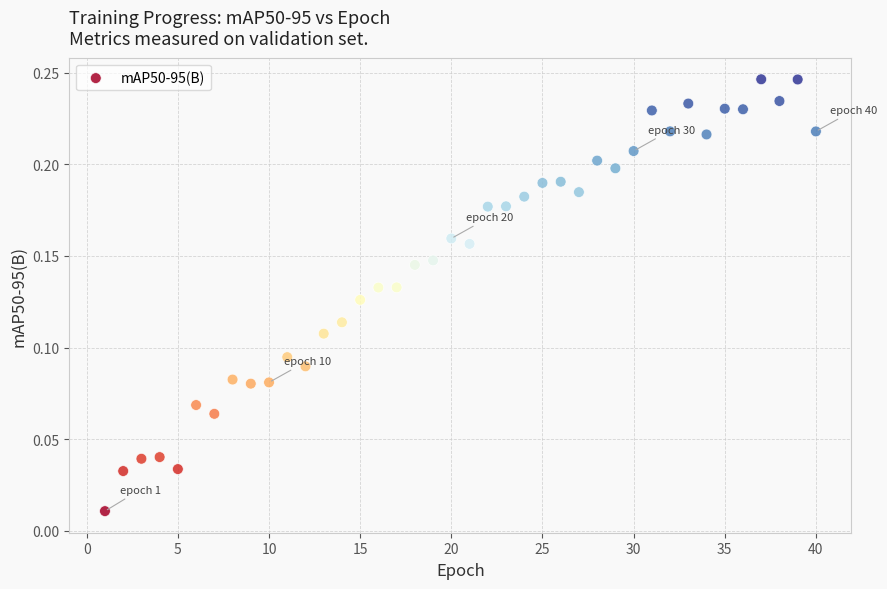

What is the range of X values (max minus min)?

39.0